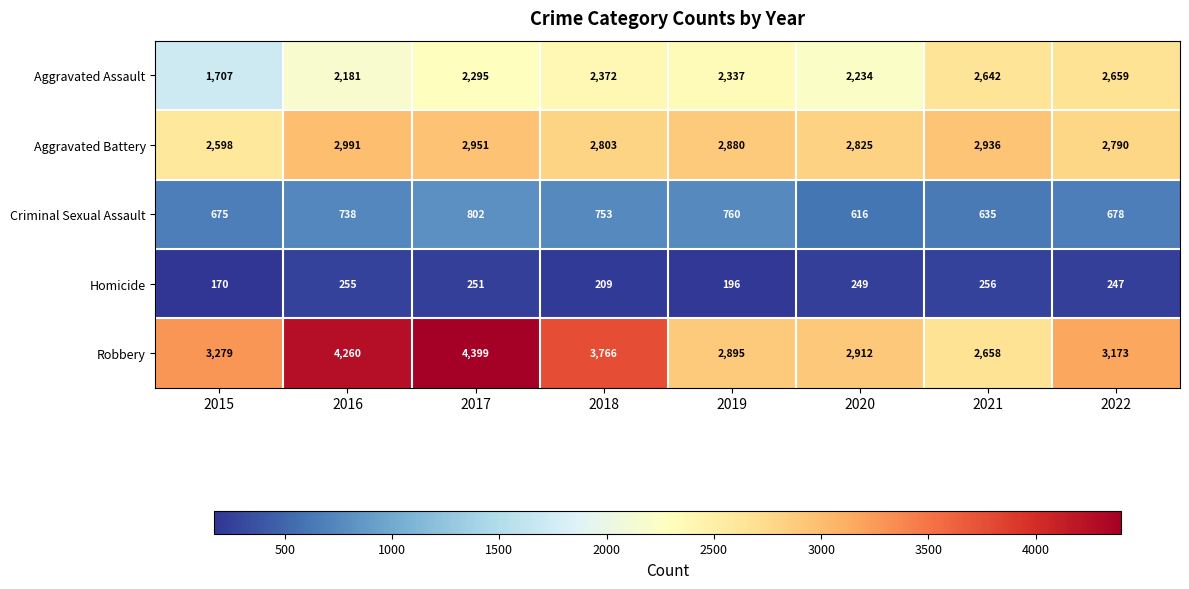

At which category is the sum across all series the highest?

2017